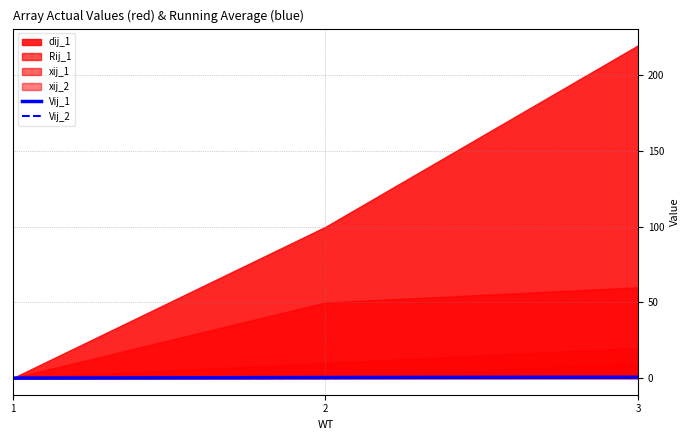

Count the Vij_1 values in the range 0 to 1.

3